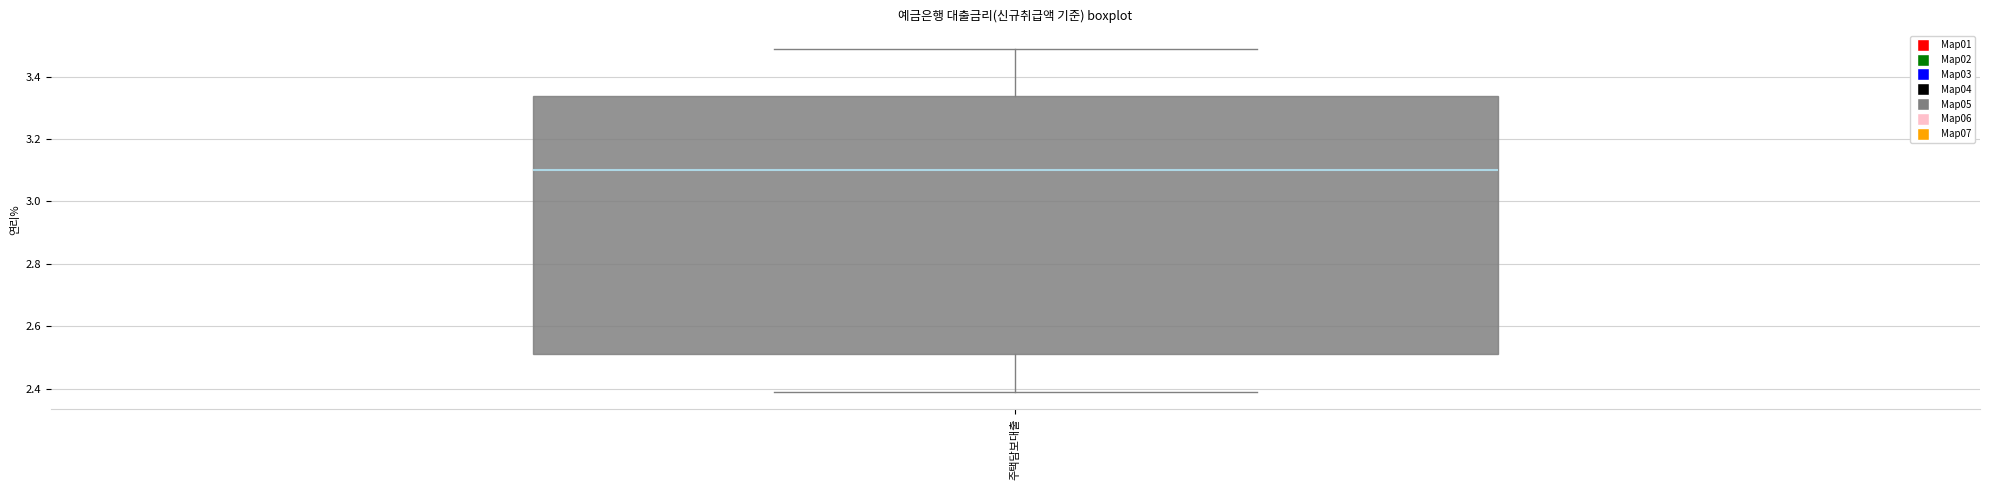

Where does the upper whisker of the box for 주택담보대출 end on the y-axis? The values are not printed on the chart, so give them approximately, as read against the axis.

3.50